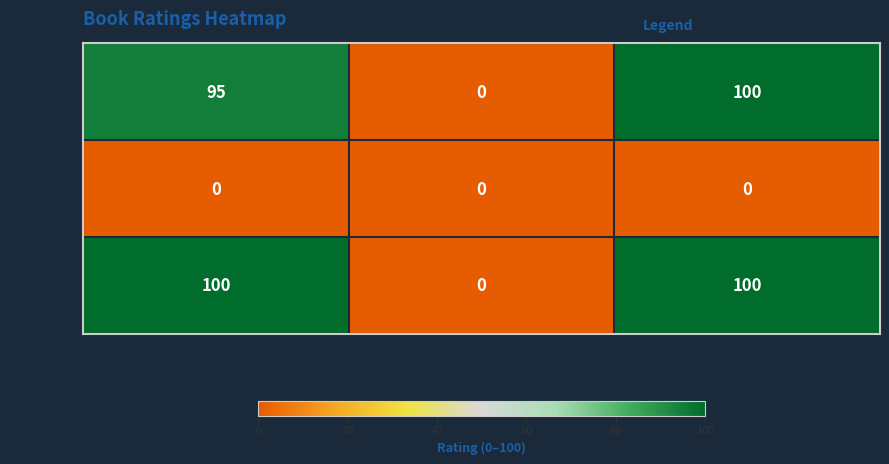

What is the average value of the n53881834 series?

65